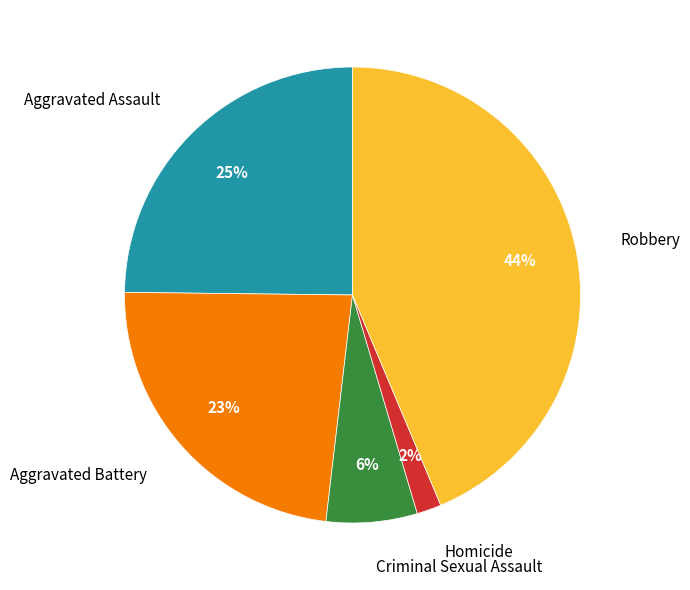

Is there any slice that represents more than half of the pie?

No